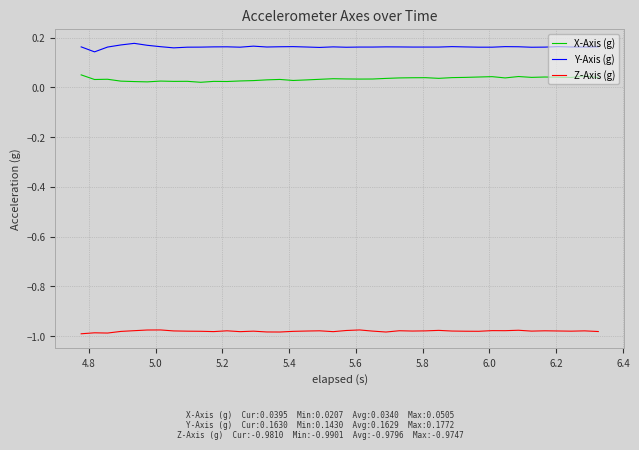

In Z-Axis (g), how many points are higher than both neighbors (excluding endpoints)?

12